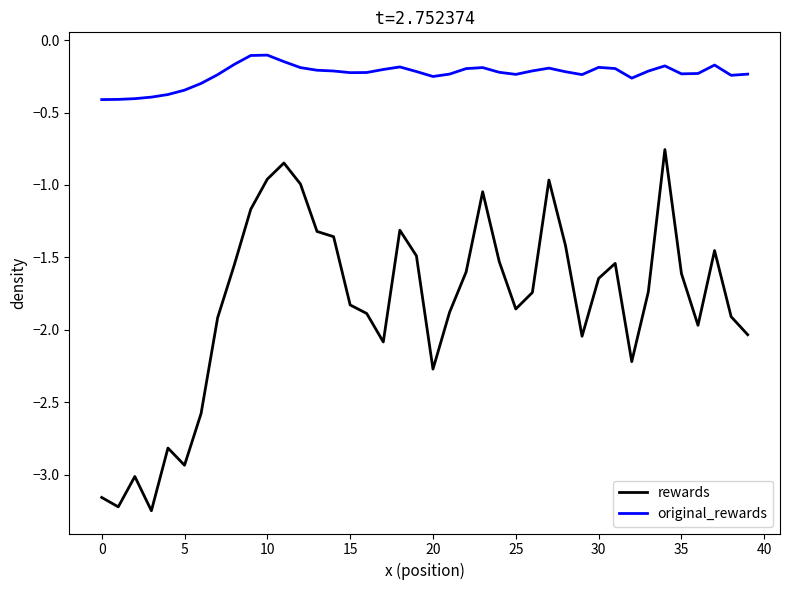

Which series has the widest spread of values?

rewards